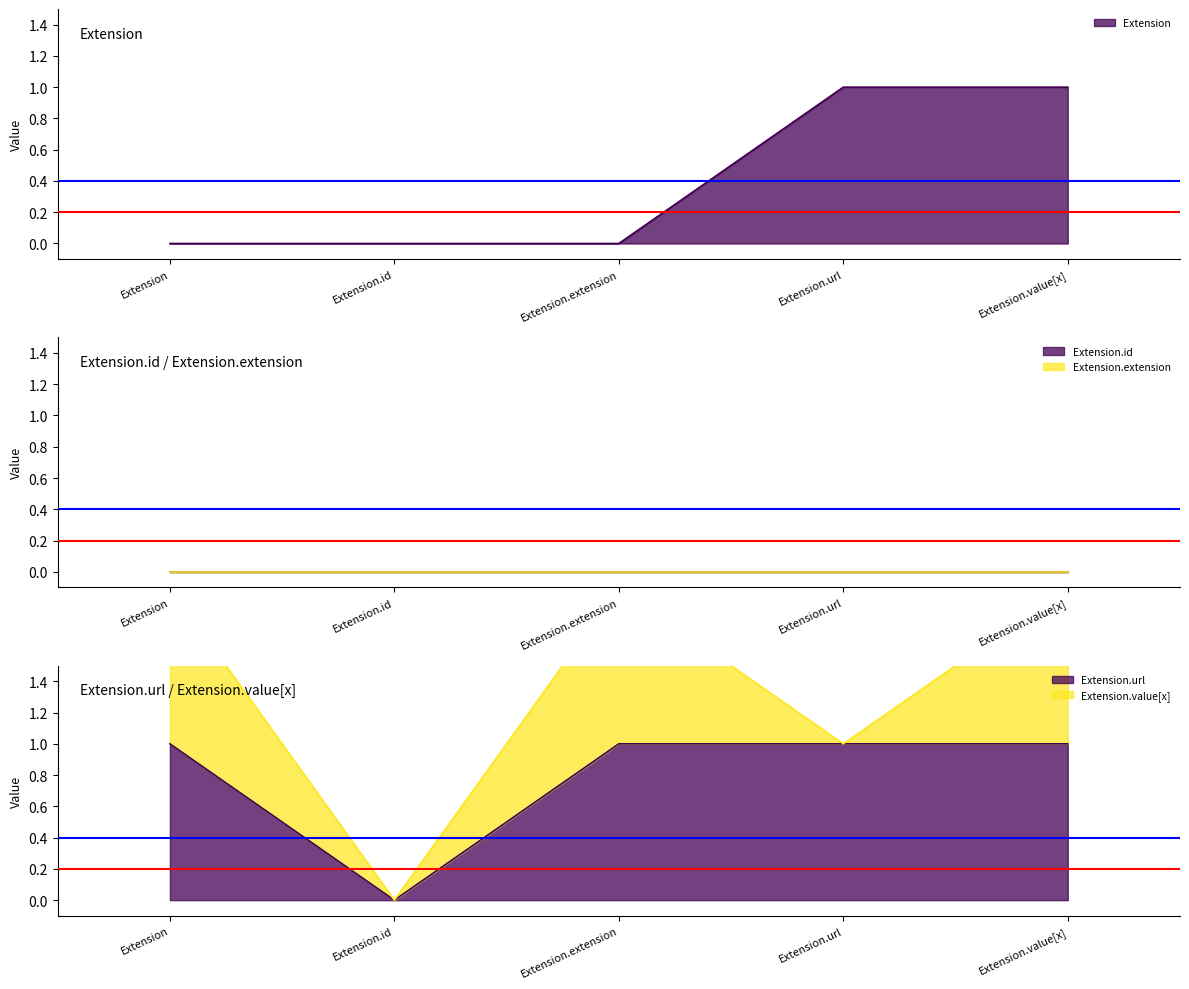

How many lines are shown in the chart?

5